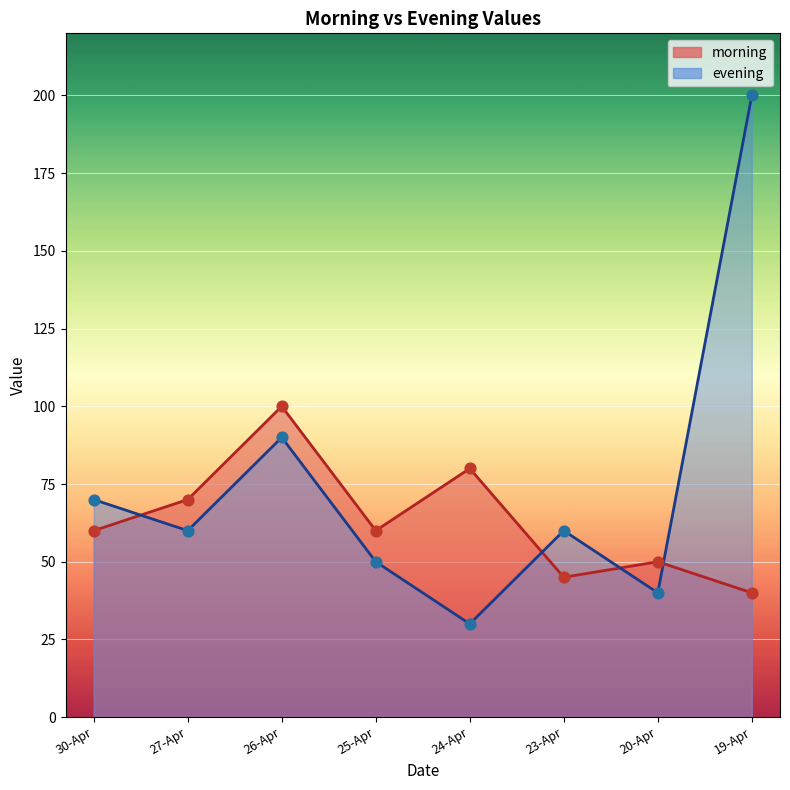

What are all the series names shown in the legend?

morning, evening